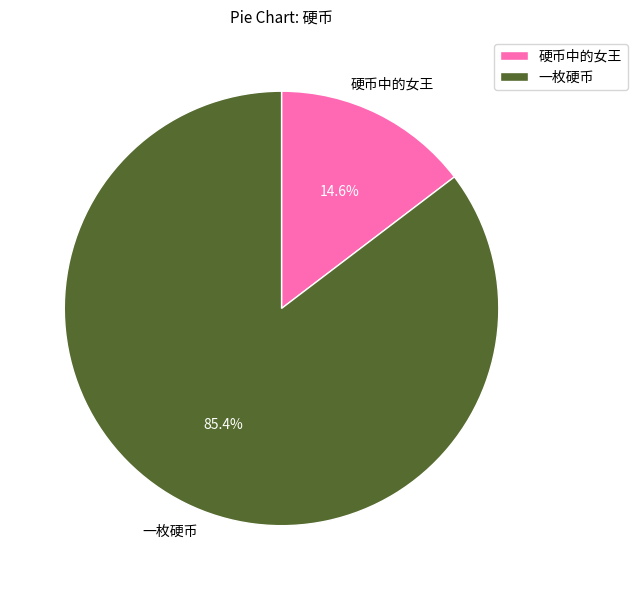

True or false: 硬币中的女王 accounts for 15% of the total.

True